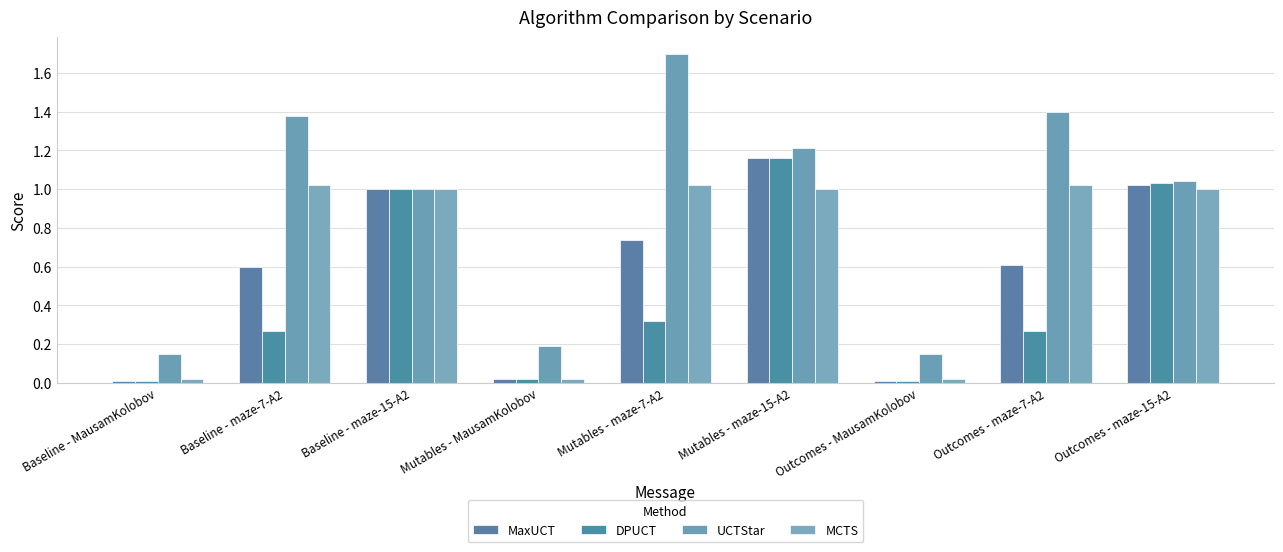

Between Baseline - maze-7-A2 and Baseline - maze-15-A2, which series saw the biggest shift?

DPUCT